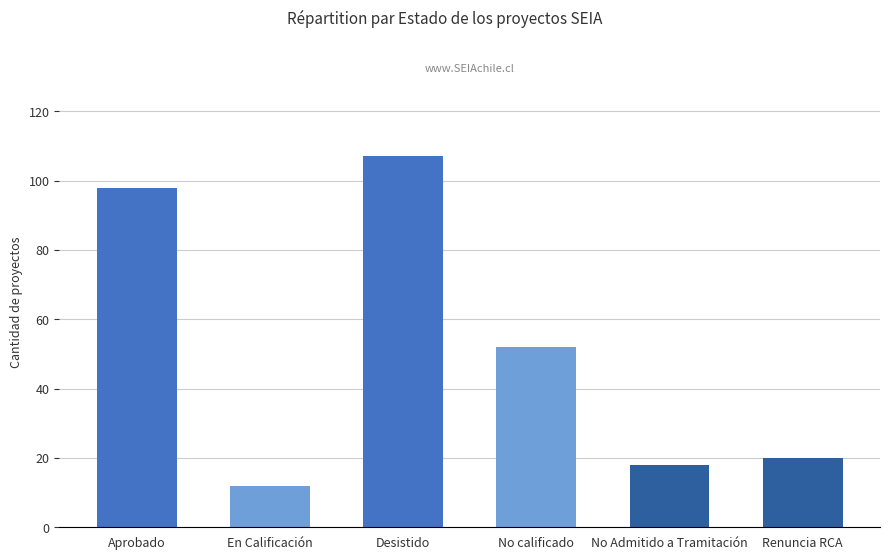

True or false: the data shows 98 at Aprobado.

True